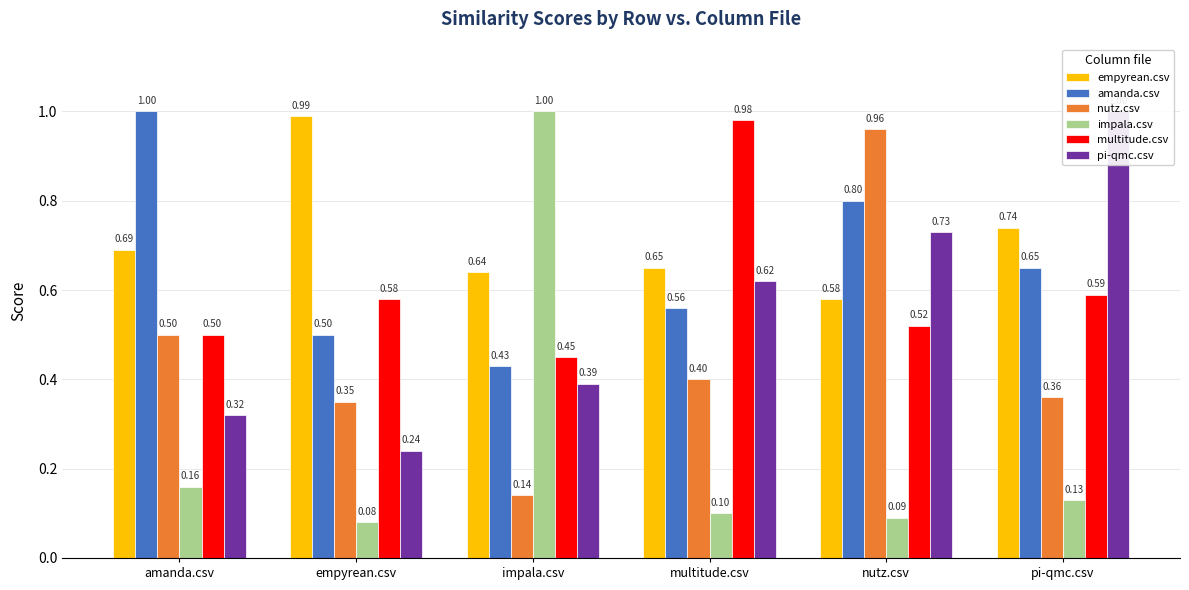

What is the label of the 3rd bar from the left?

impala.csv